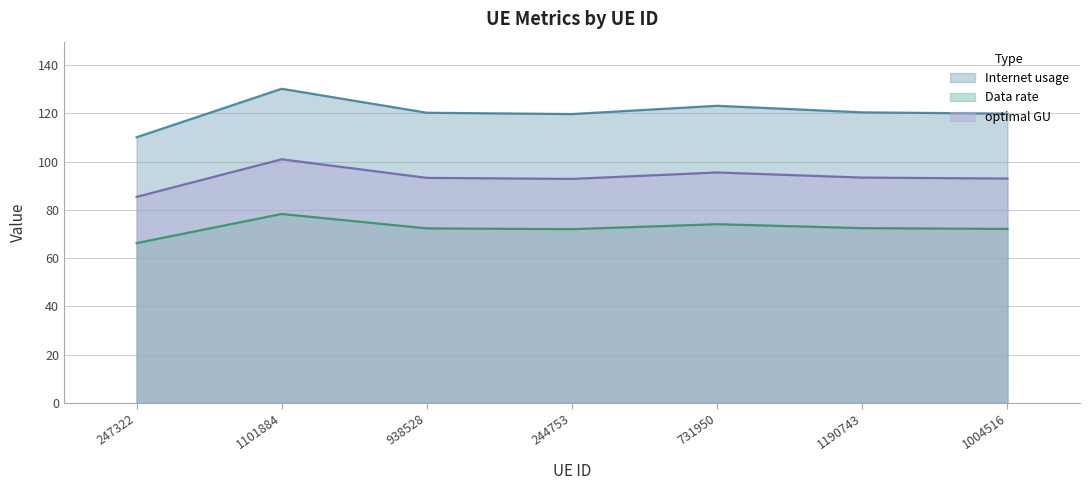

What position from the right is 244753?

4